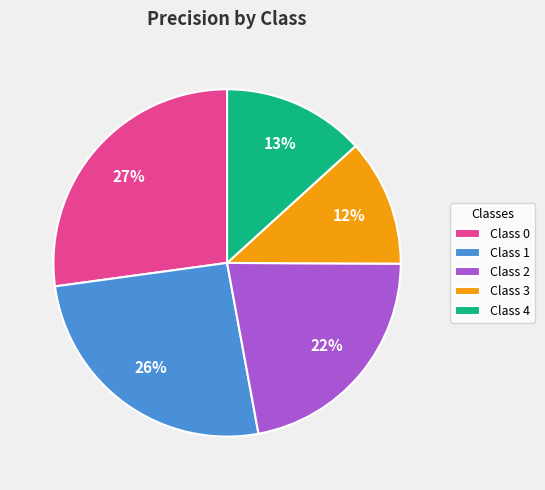

To the nearest percent, what is the difference between the largest and smallest slice percentages?

15%